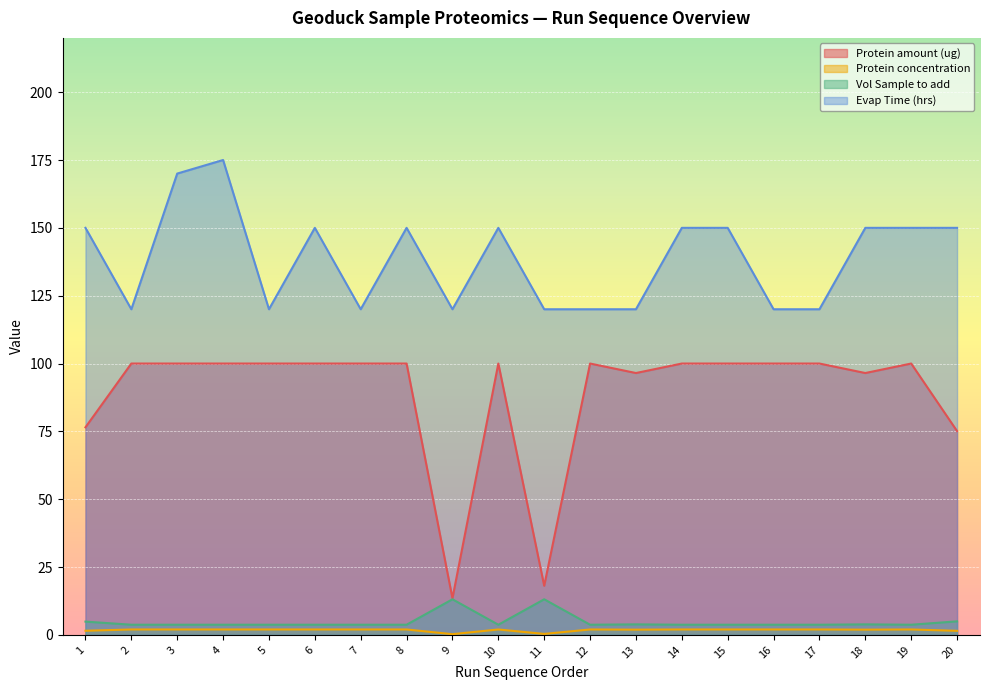

What is the total value across all series at 2?

225.8